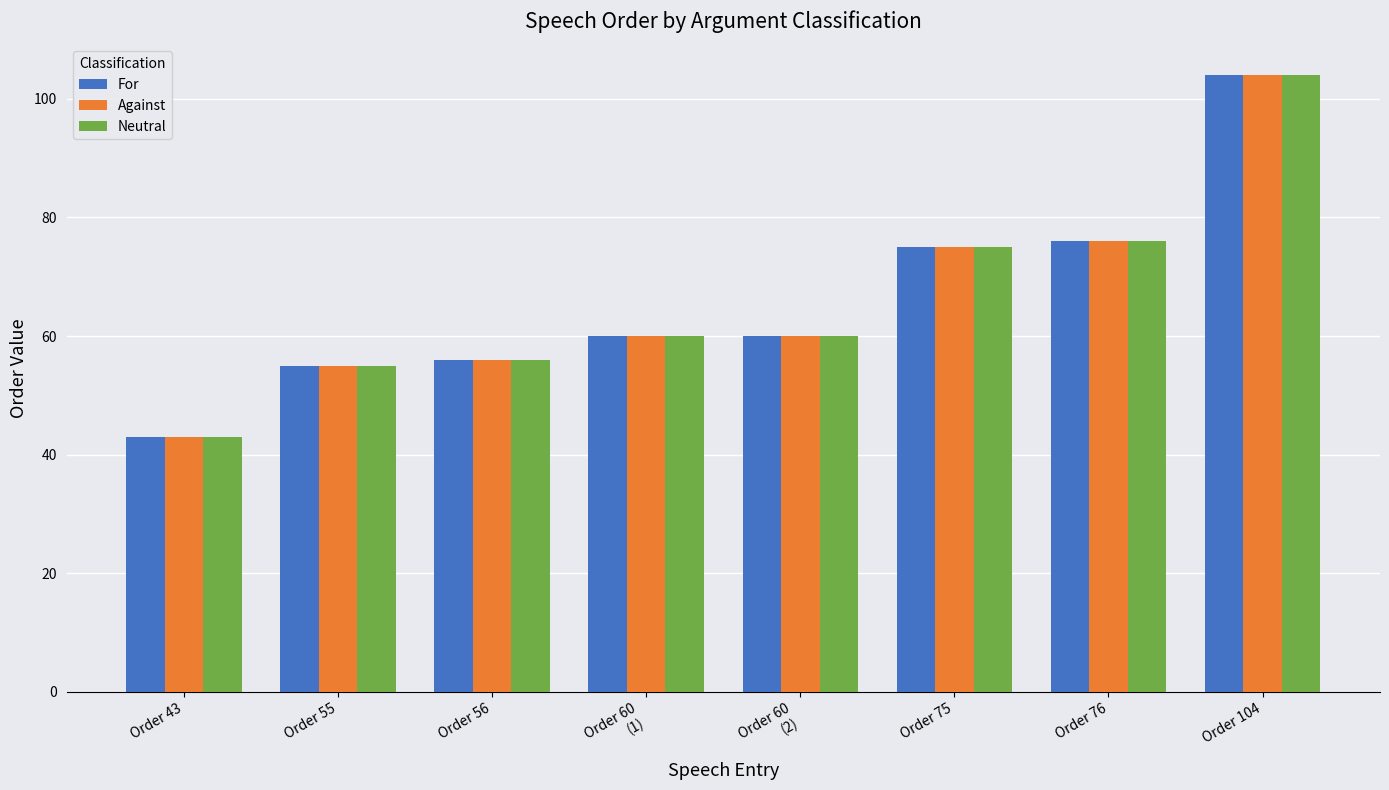

Reading left to right, what are all the values shown in this chart?

For: Order 43=43	Order 55=55	Order 56=56	Order 60
(1)=60	Order 60
(2)=60	Order 75=75	Order 76=76	Order 104=104
Against: Order 43=43	Order 55=55	Order 56=56	Order 60
(1)=60	Order 60
(2)=60	Order 75=75	Order 76=76	Order 104=104
Neutral: Order 43=43	Order 55=55	Order 56=56	Order 60
(1)=60	Order 60
(2)=60	Order 75=75	Order 76=76	Order 104=104